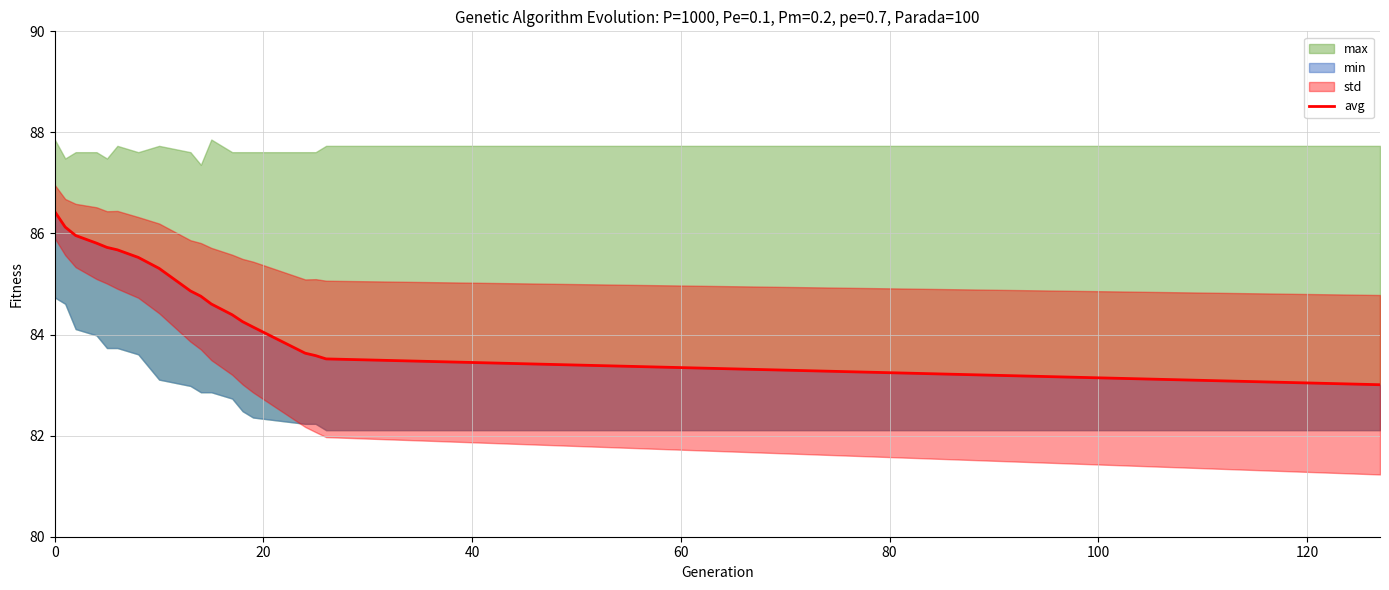

How many lines are shown in the chart?

1